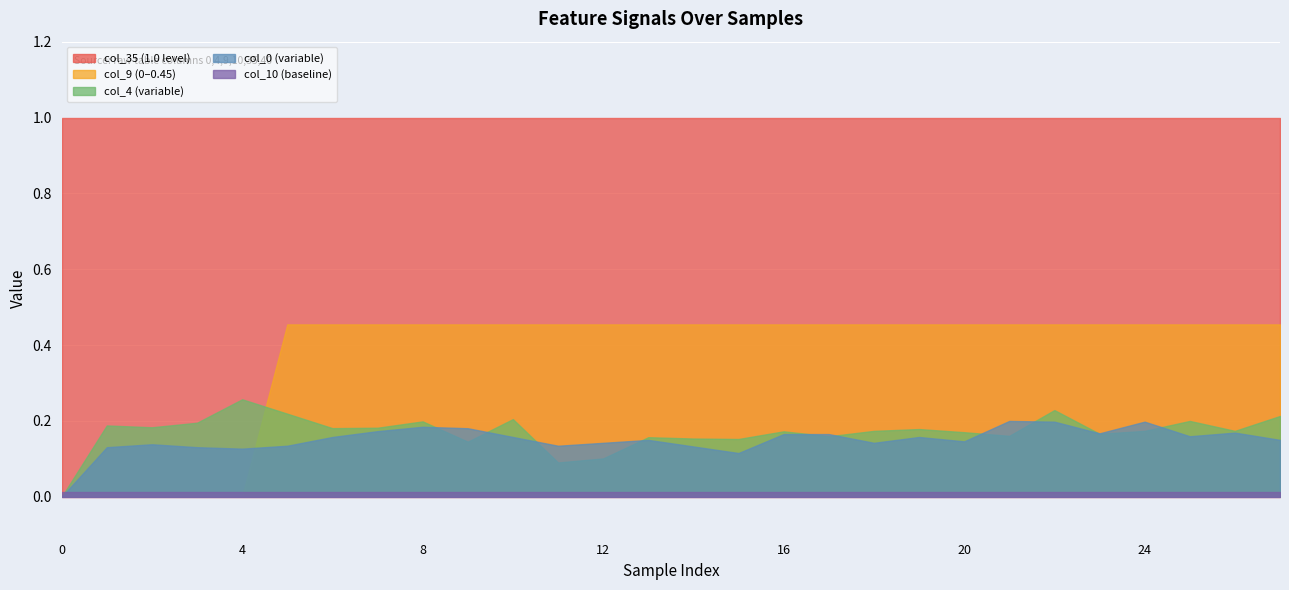

Which series has the largest total across all categories?

col_35 (1.0 level)